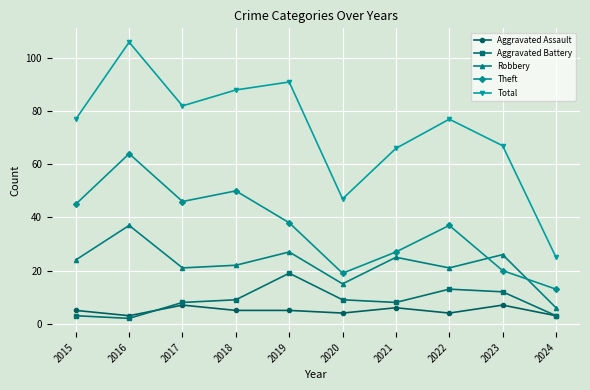

Which series has the largest total across all categories?

Total